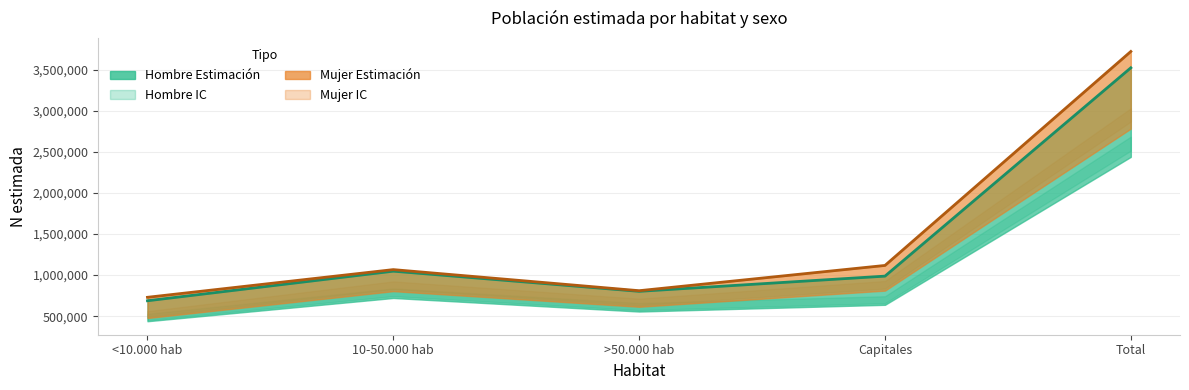

How many values in the Hombre_N_estimada series exceed 987545?

2